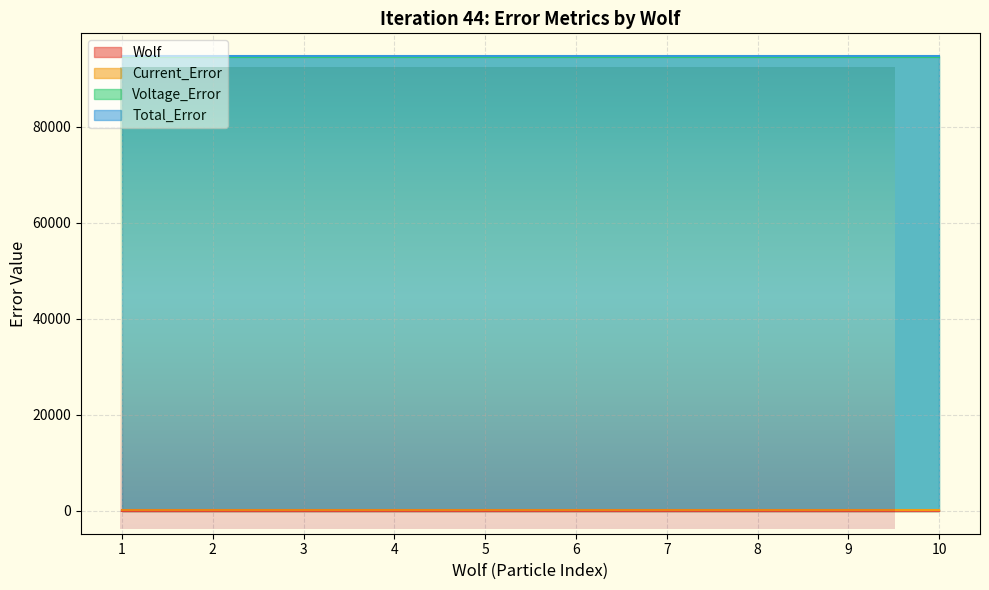

Rank the categories by Voltage_Error value from lowest to highest.

1, 2, 3, 4, 5, 6, 7, 8, 9, 10